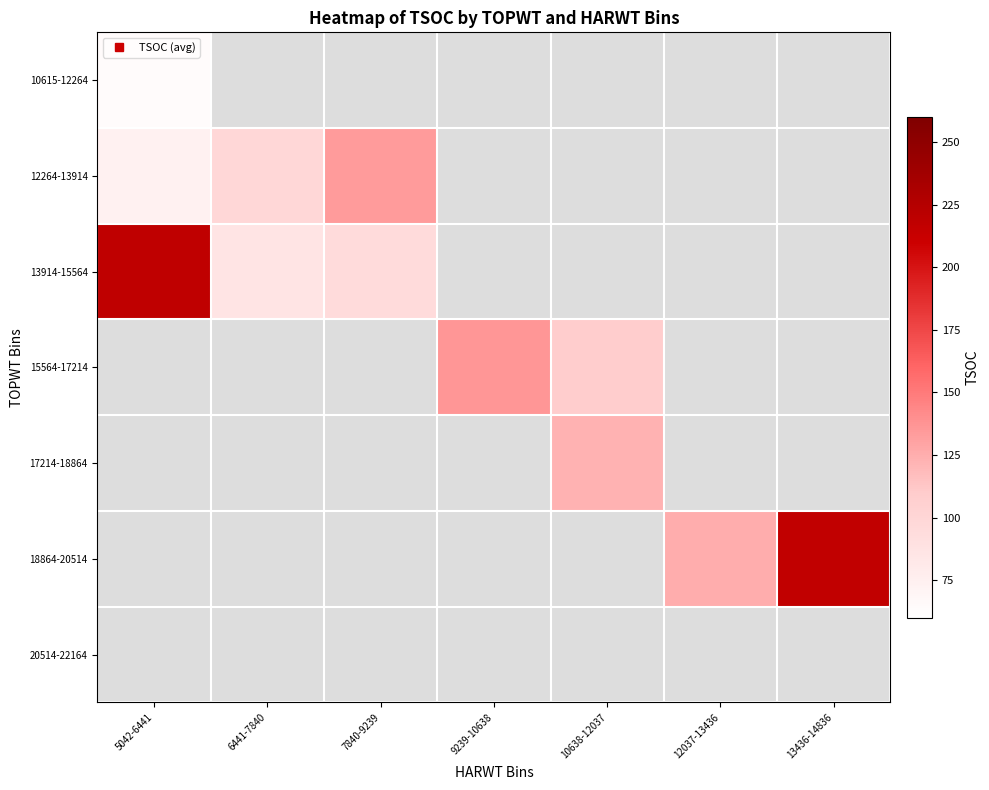

True or false: 18864-20514 has a value of 354.3 at 13436-14836.

False